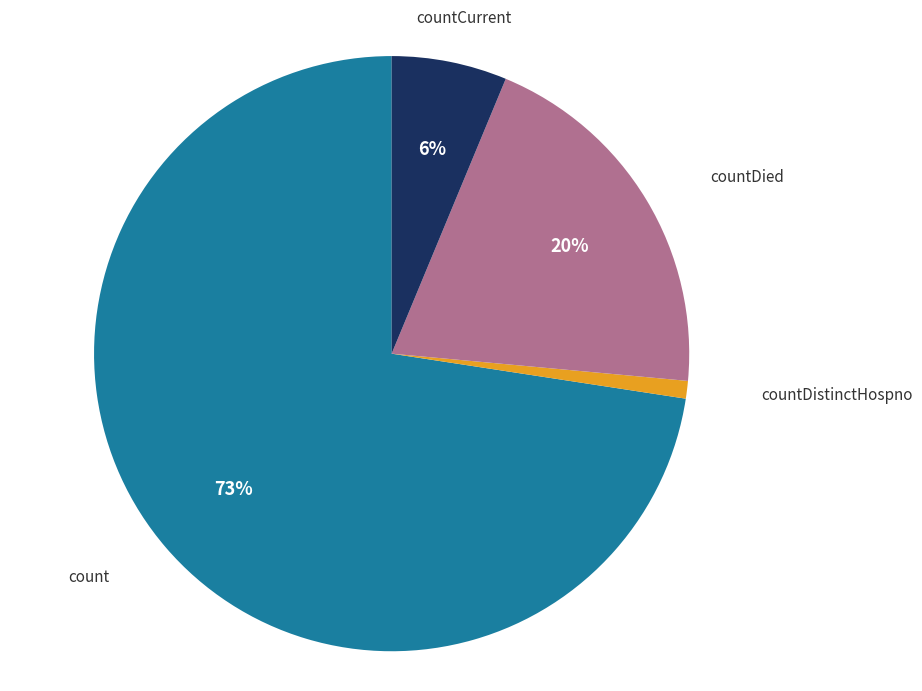

How many segments does this pie chart have?

4